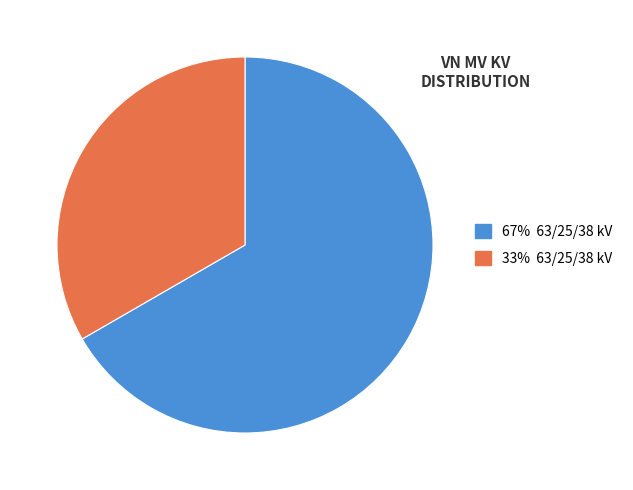

Does any single category account for the majority?

Yes